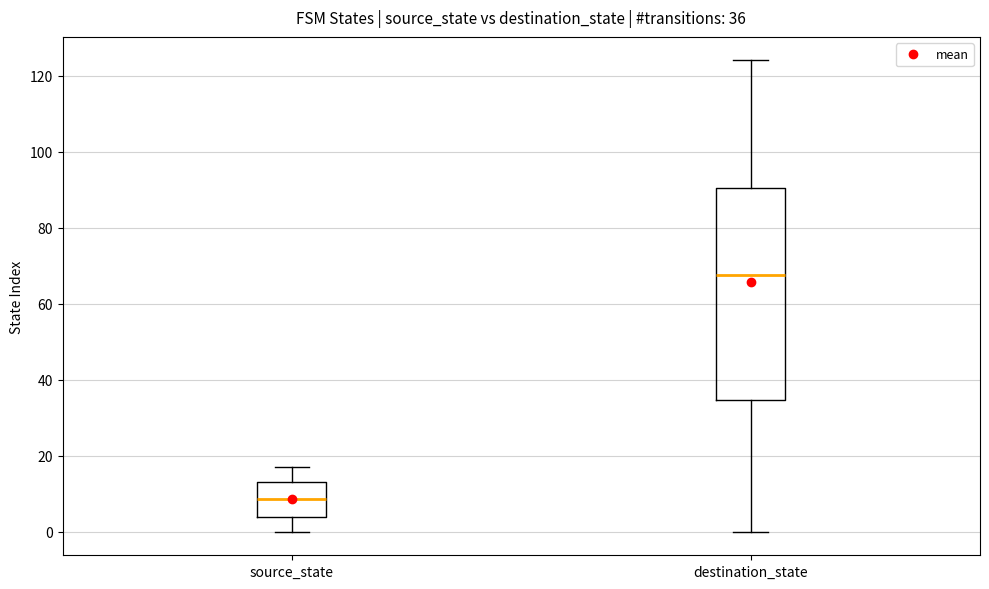

Comparing the boxes themselves (not the whiskers), which one is the tallest?

destination_state